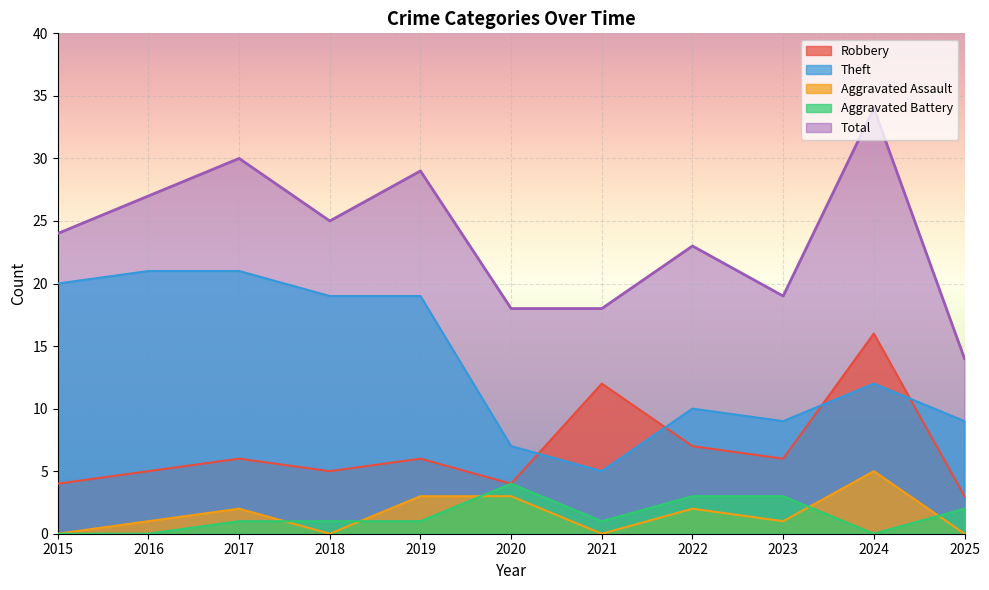

Which series has the largest total across all categories?

Total